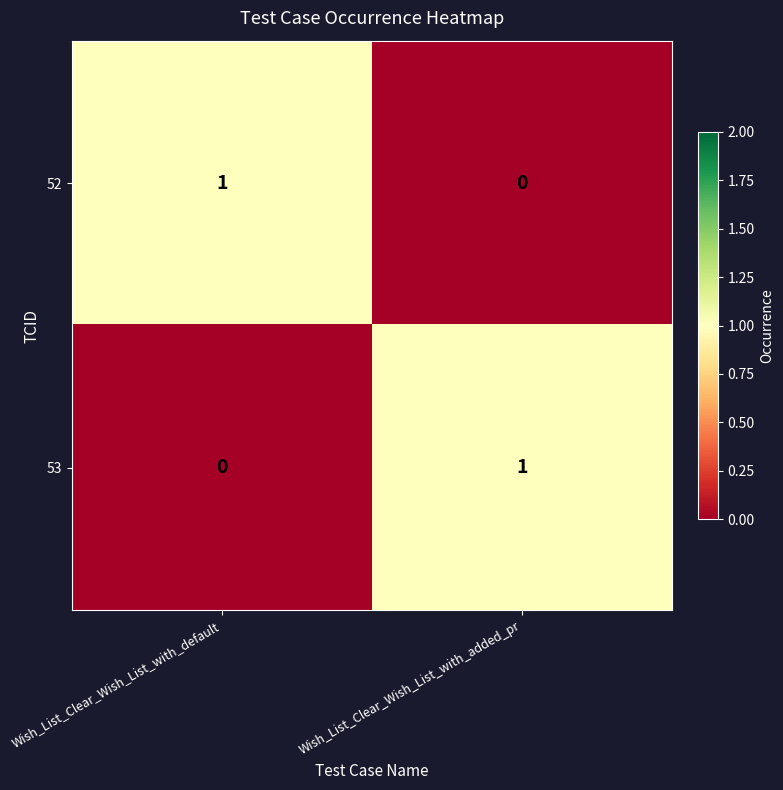

Reading right to left, extract all data points from this chart.

52: Wish_List_Clear_Wish_List_with_added_pr=0	Wish_List_Clear_Wish_List_with_default=1
53: Wish_List_Clear_Wish_List_with_added_pr=1	Wish_List_Clear_Wish_List_with_default=0